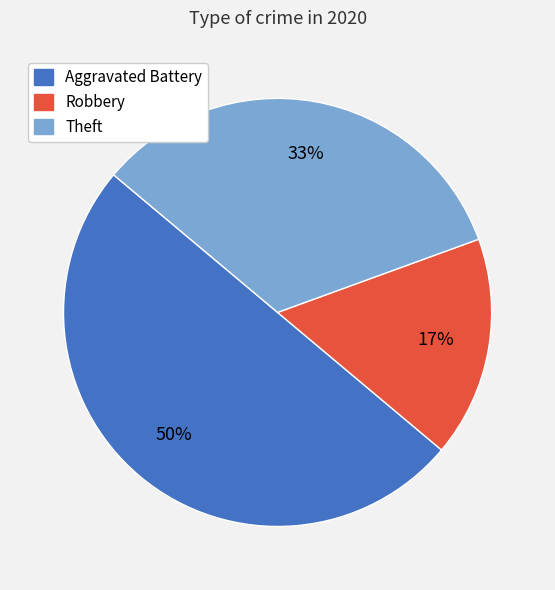

Which slice is the smallest?

Robbery